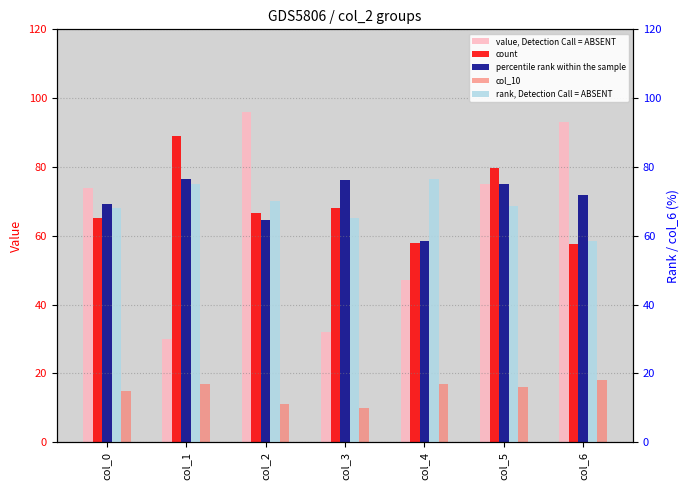

How many bars are there in total?

35